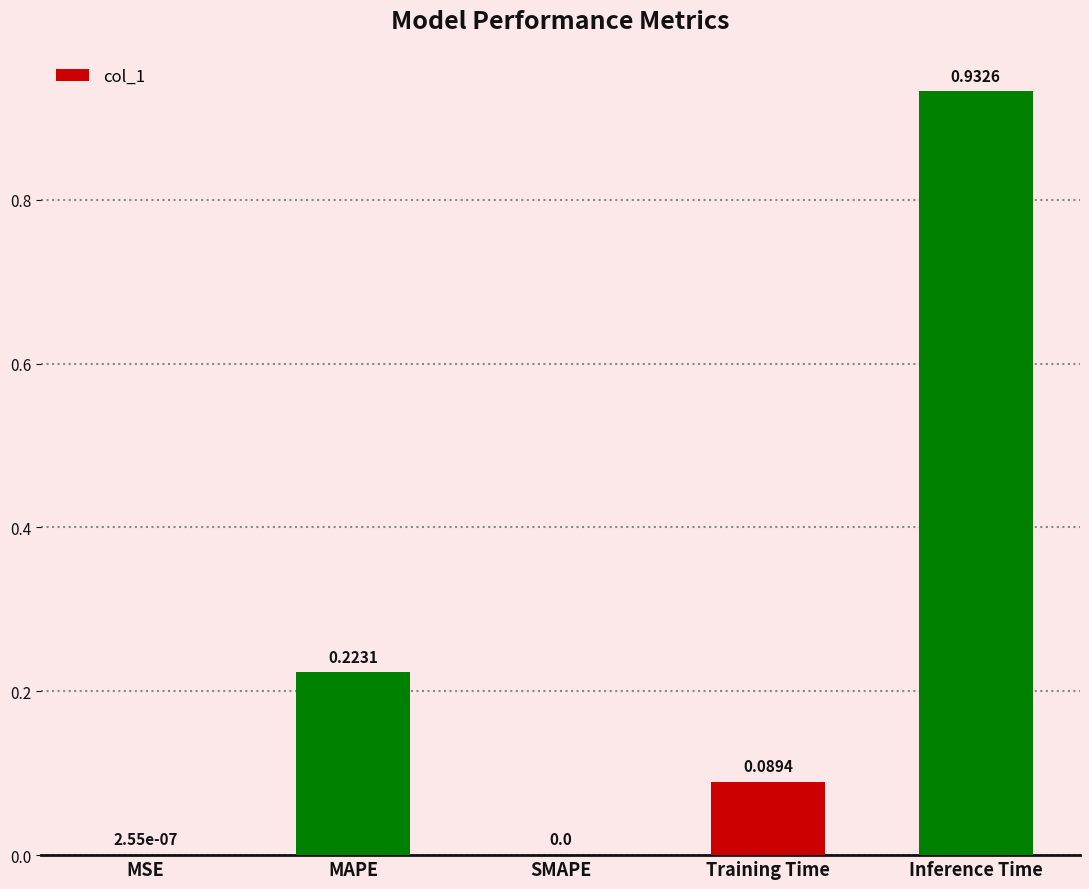

What is the sum of all values?

1.2